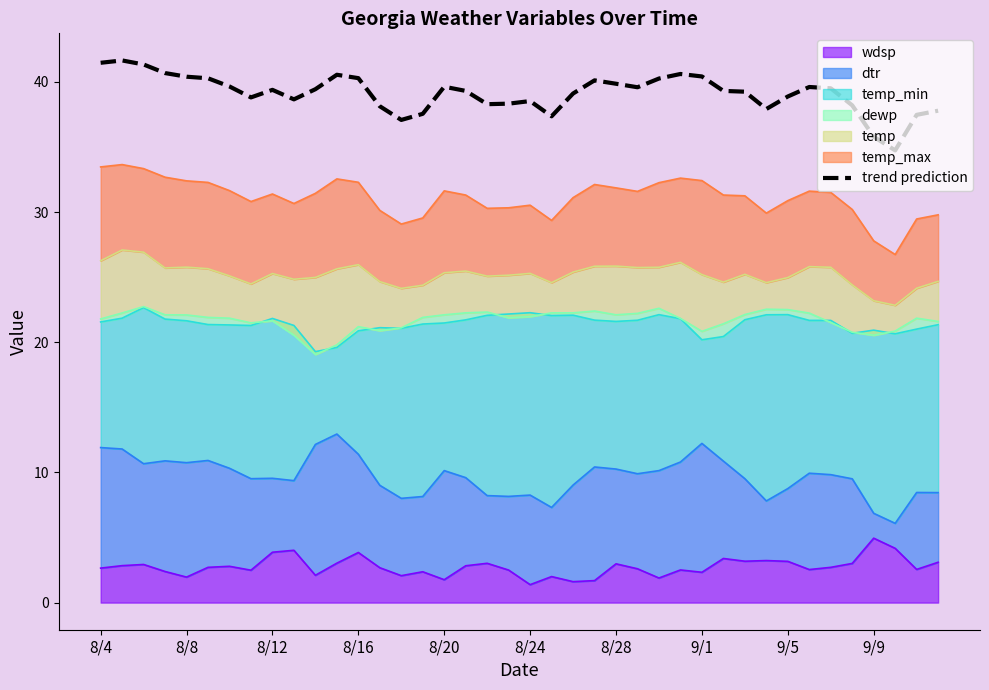

List the labels in order of value, smallest first.

37, 36, 14, 21, 38, 15, 39, 31, 13, 35, 18, 19, 20, 9/9, 9/1, 32, 22, 30, 17, 29, 9/5, 10, 34, 25, 33, 16, 8/28, 24, 23, 26, 8/24, 12, 8/20, 28, 11, 27, 8/16, 8/12, 8/4, 8/8